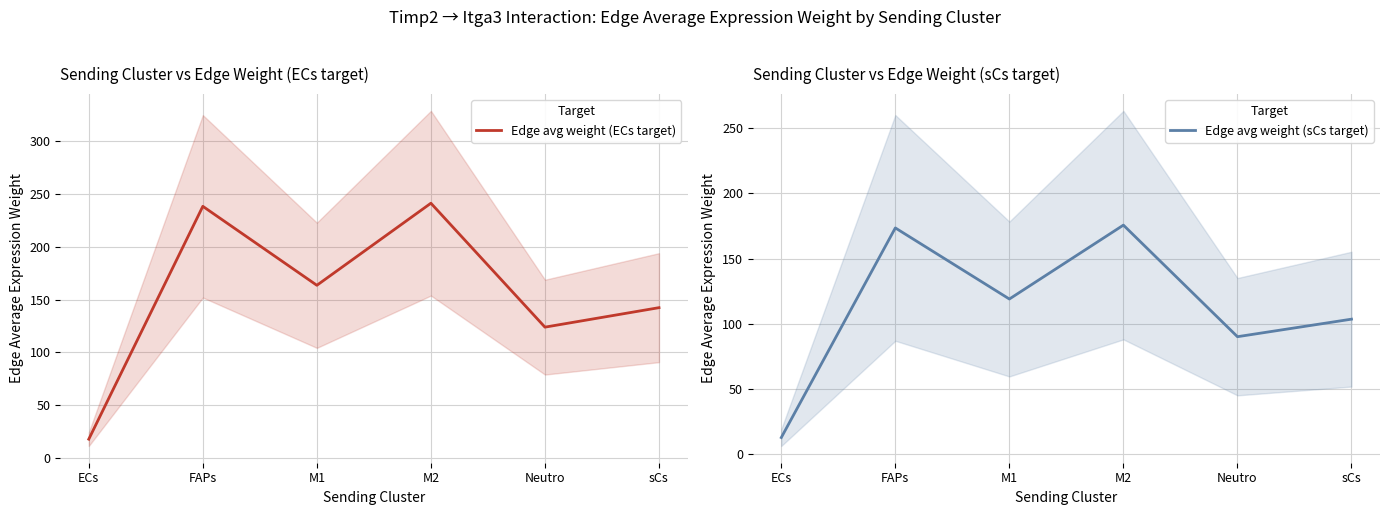

What is the difference between the highest and lowest values at FAPs?

64.9